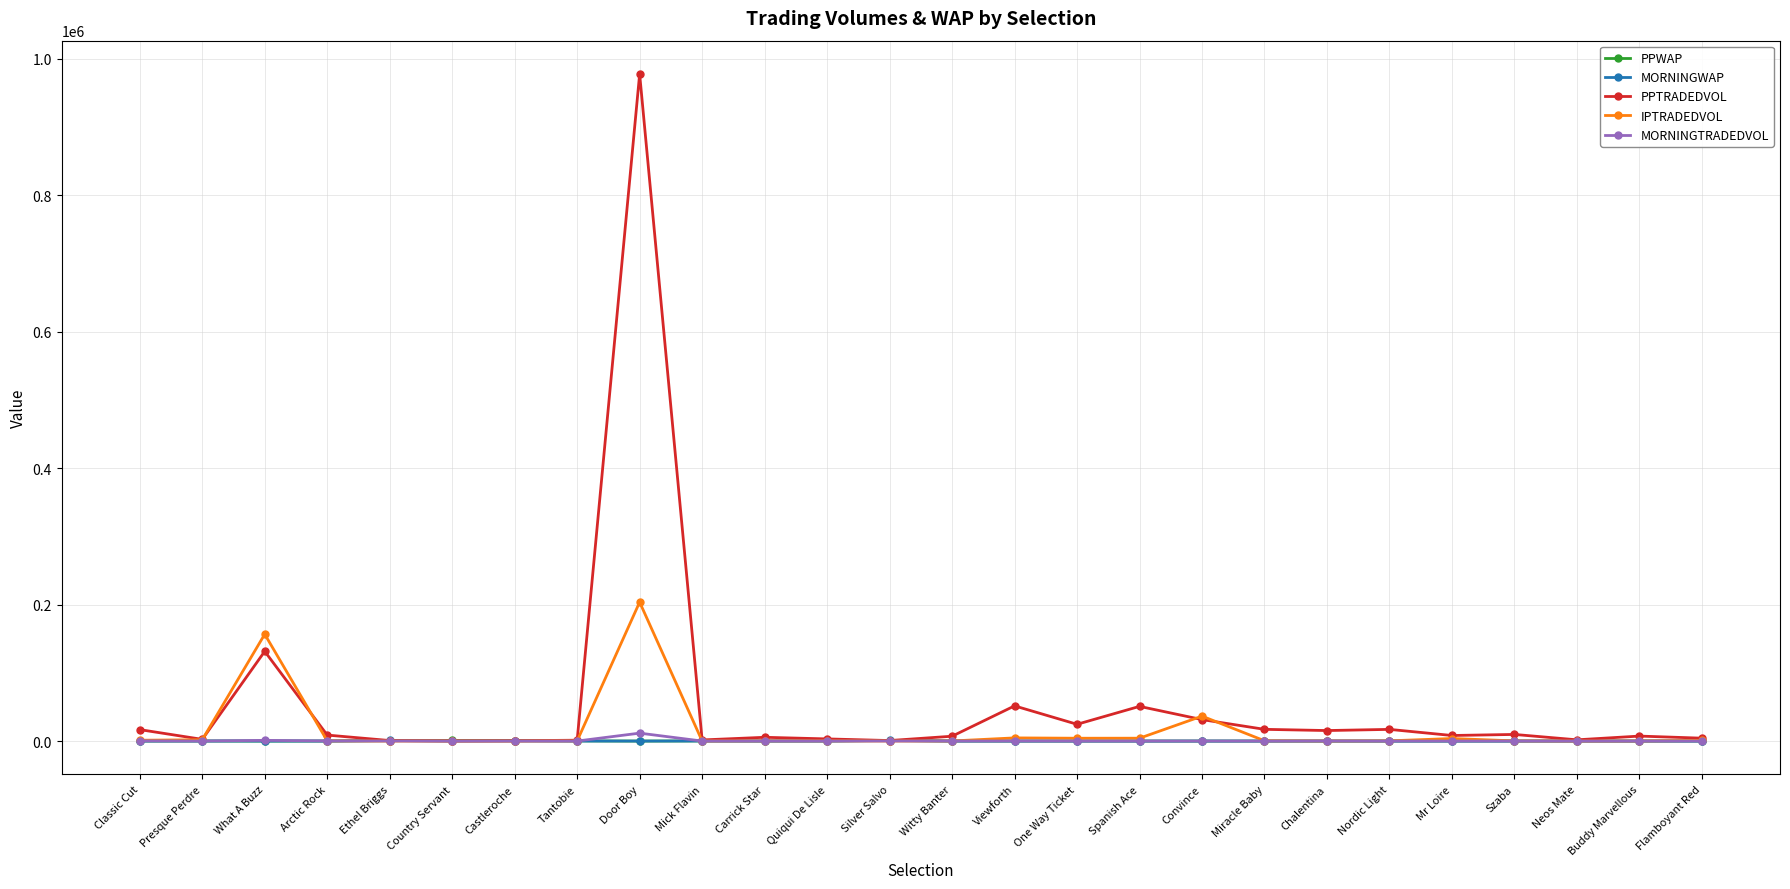

What is the maximum value shown in the chart?

977501.2